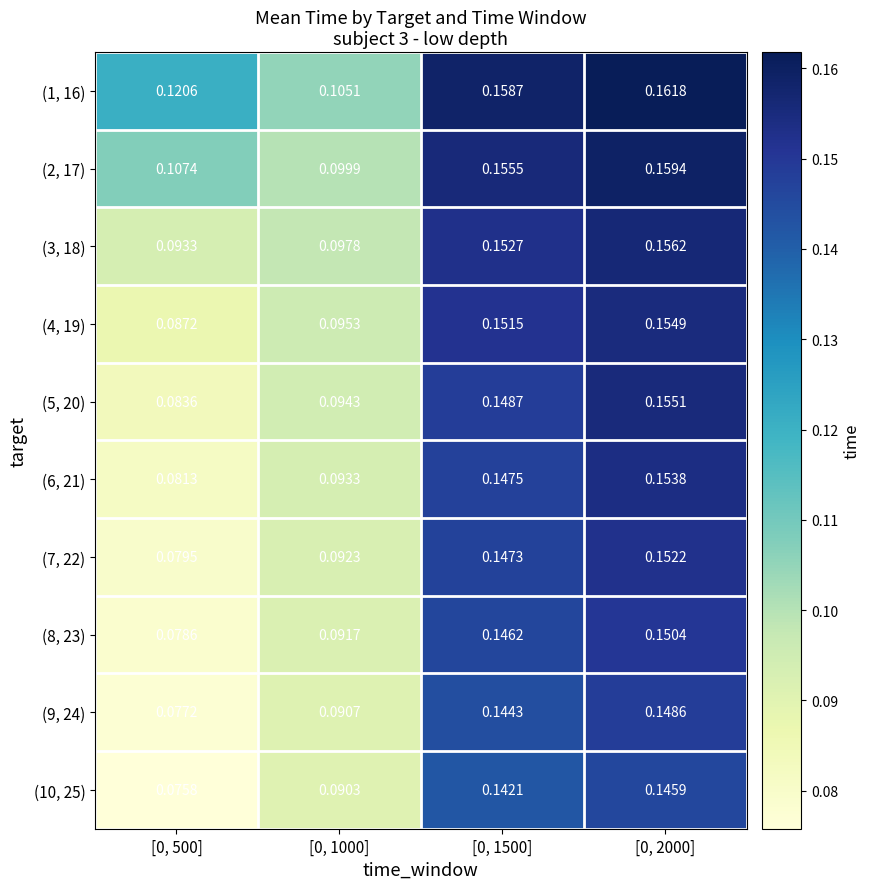

Count the number of data series in this chart.

10